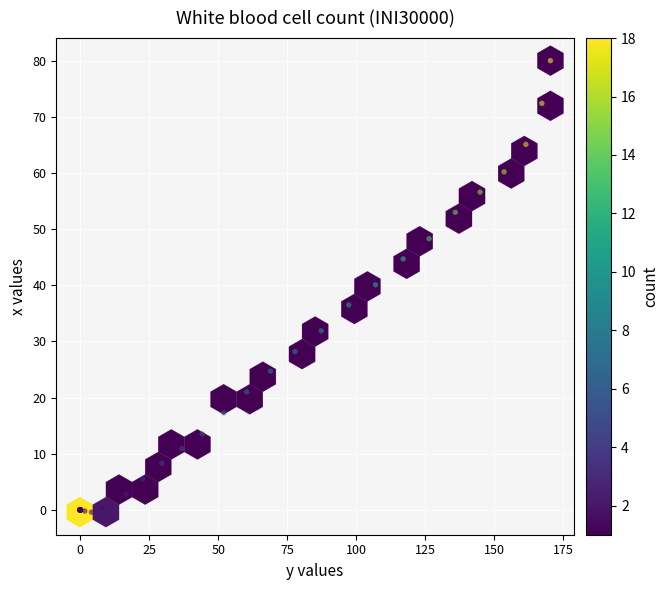

What Y value in the scatter plot is closest to 39?

40.1